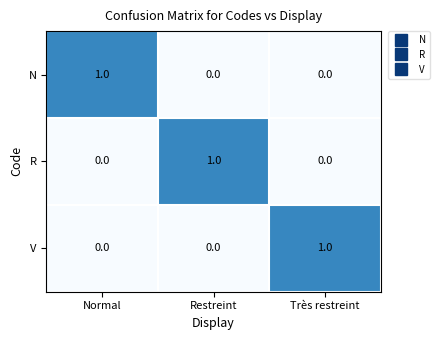

At how many categories does at least one series exceed 0?

3